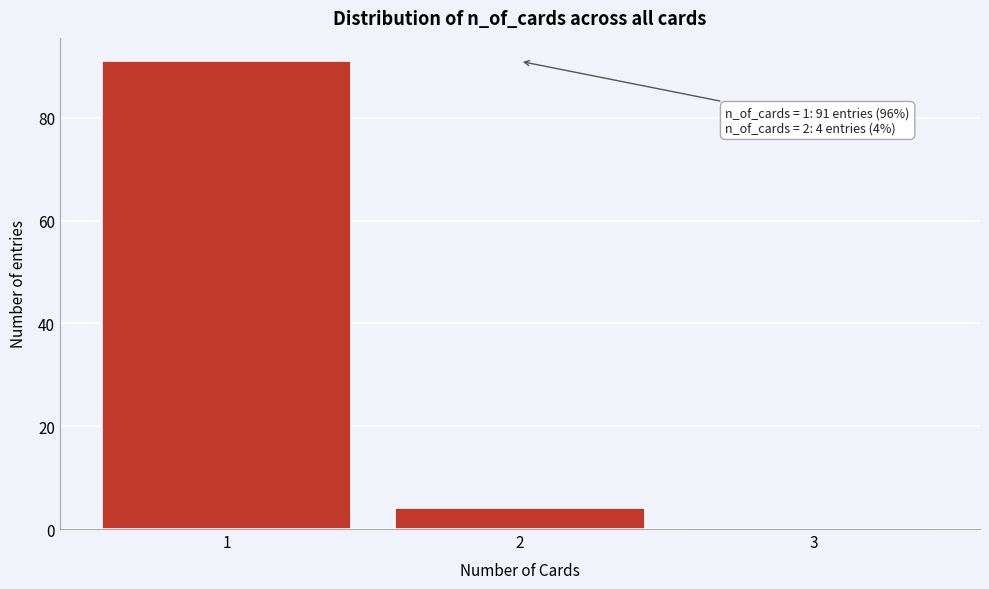

Reading right to left, extract all data points from this chart.

3=0	2=4	1=91